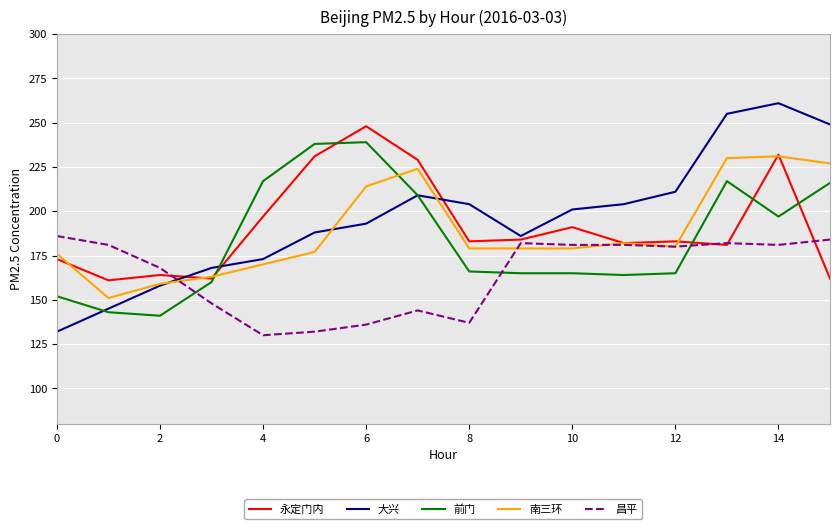

What is the average value of the 前门 series?

185